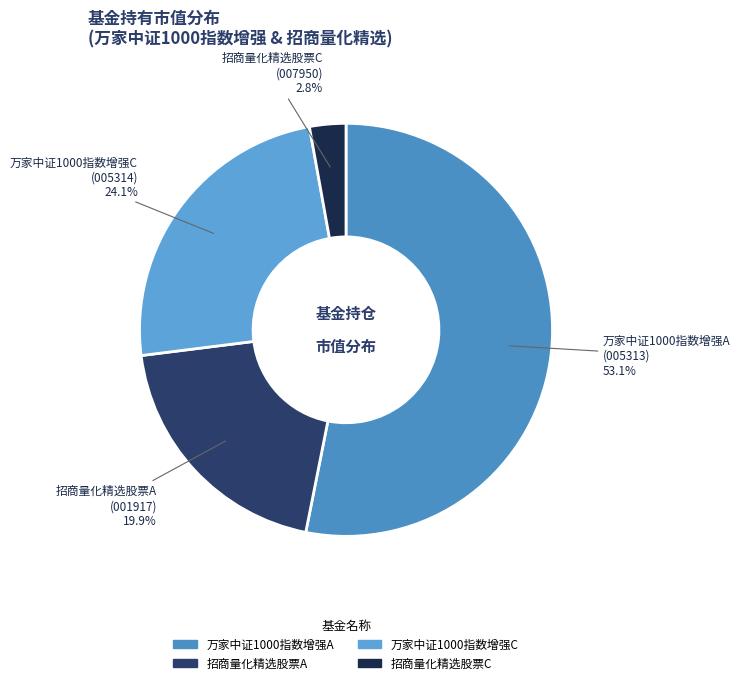

Which has a higher value, 万家中证1000指数增强C or 万家中证1000指数增强A?

万家中证1000指数增强A